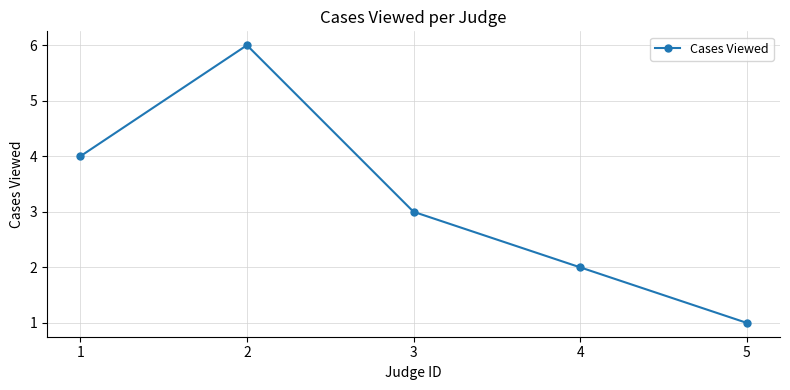

How many data points does each series have?

5